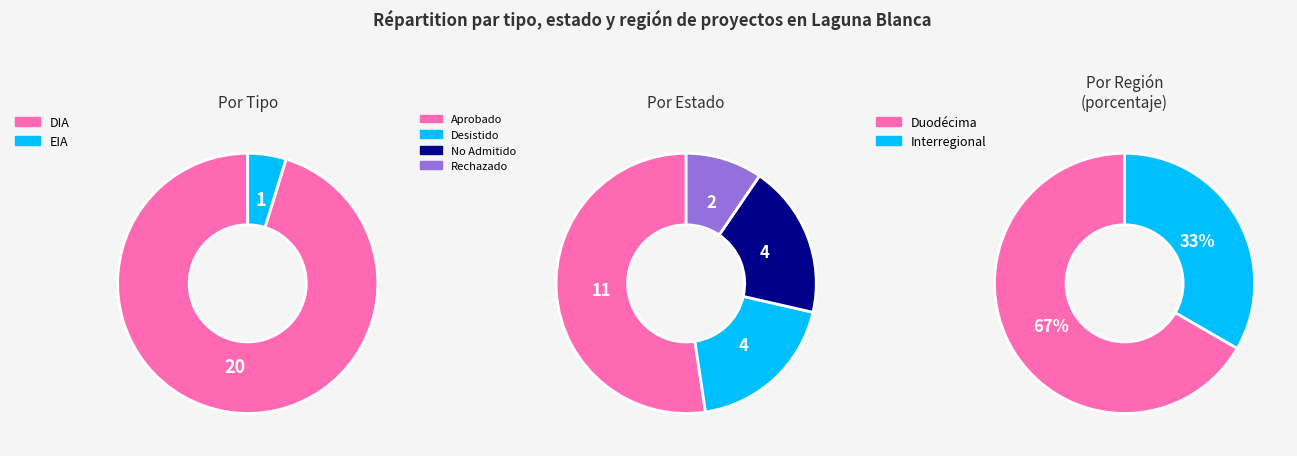

Is it true that EIA is 5% of the pie?

True